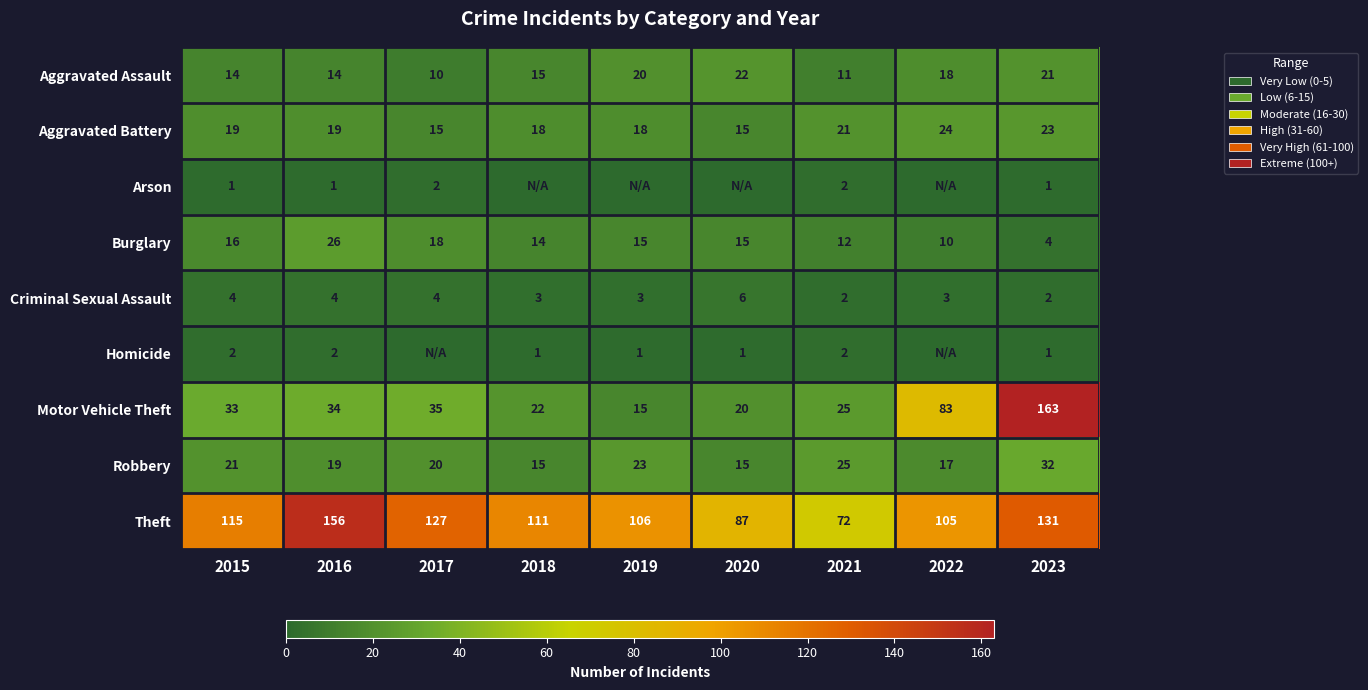

Is it true that Motor Vehicle Theft equals 7 at 2019?

False